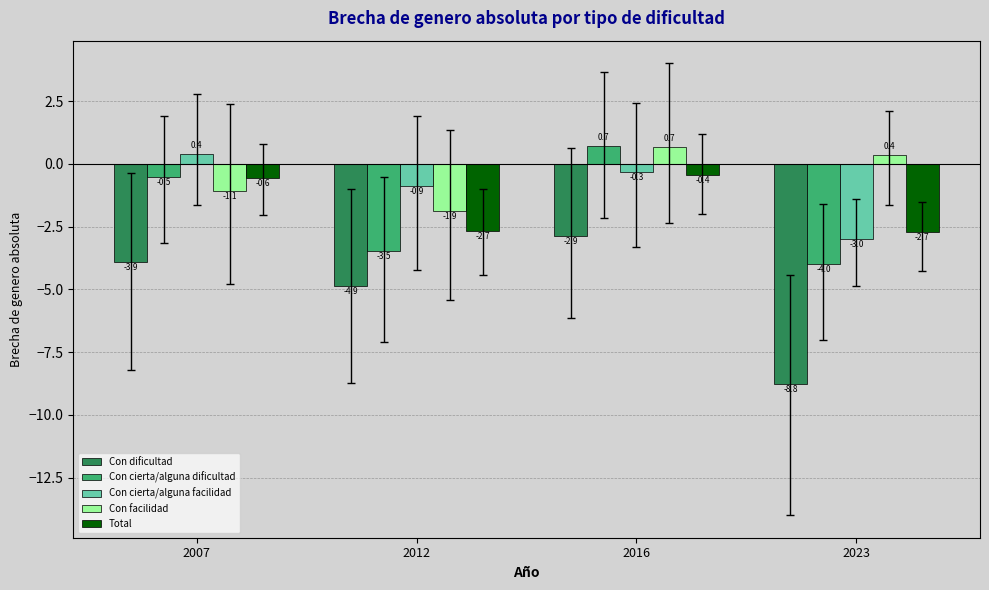

How many negative values does the Con facilidad series have?

2